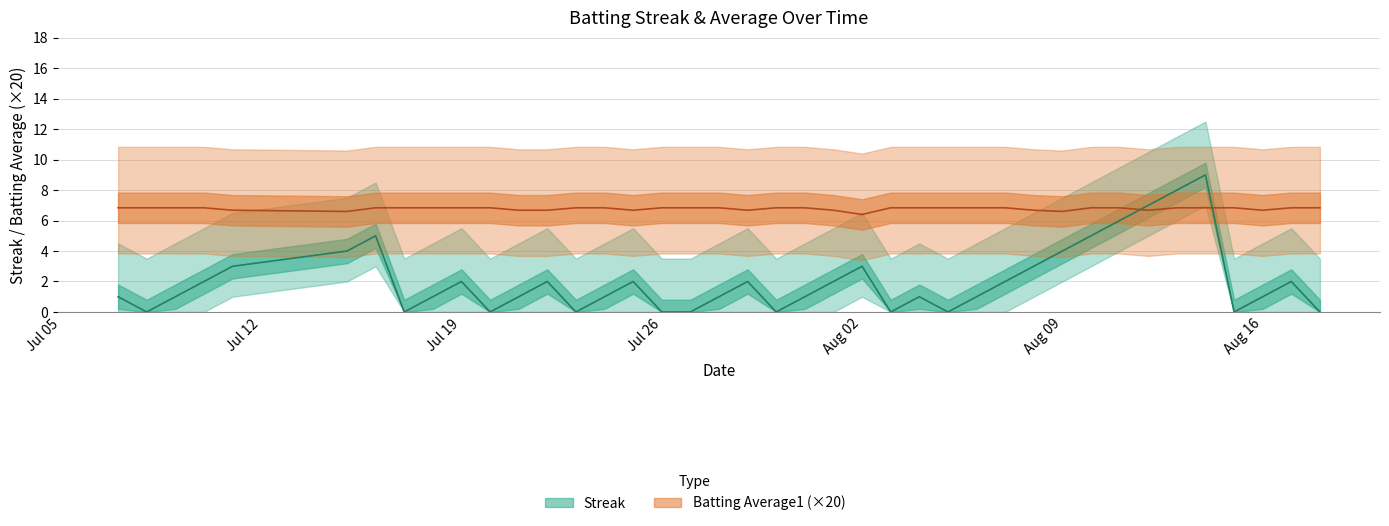

Where is the first local minimum for Streak?

2010-07-08